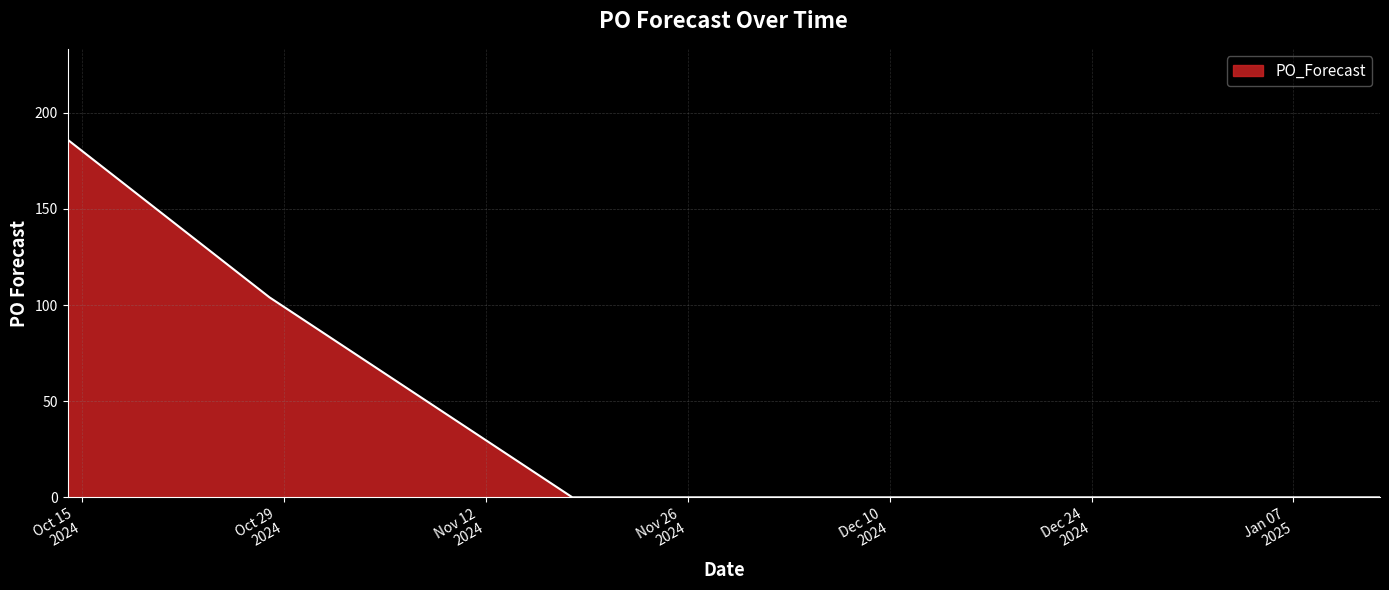

What is the greatest value displayed?

186